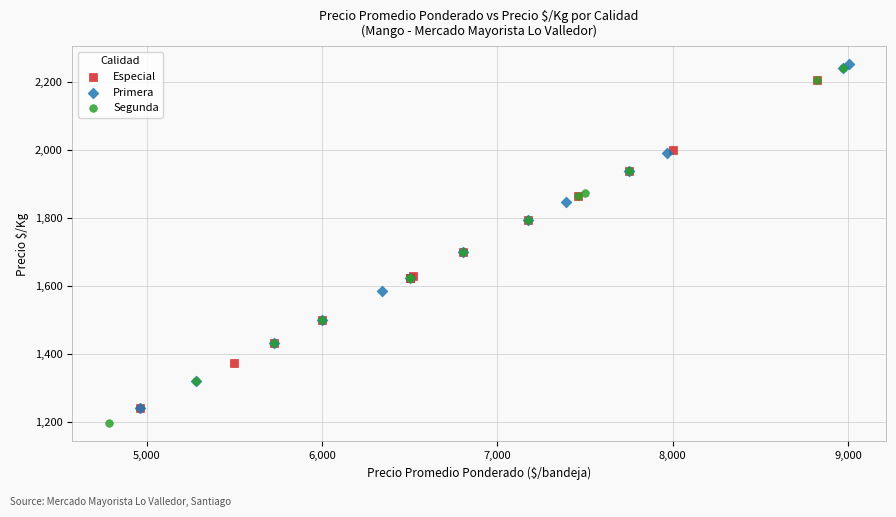

Which series has the widest spread of Y values?

Segunda